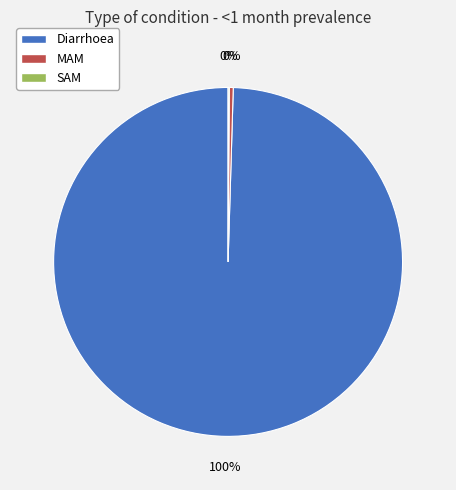

Which category accounts for the majority?

Diarrhoea